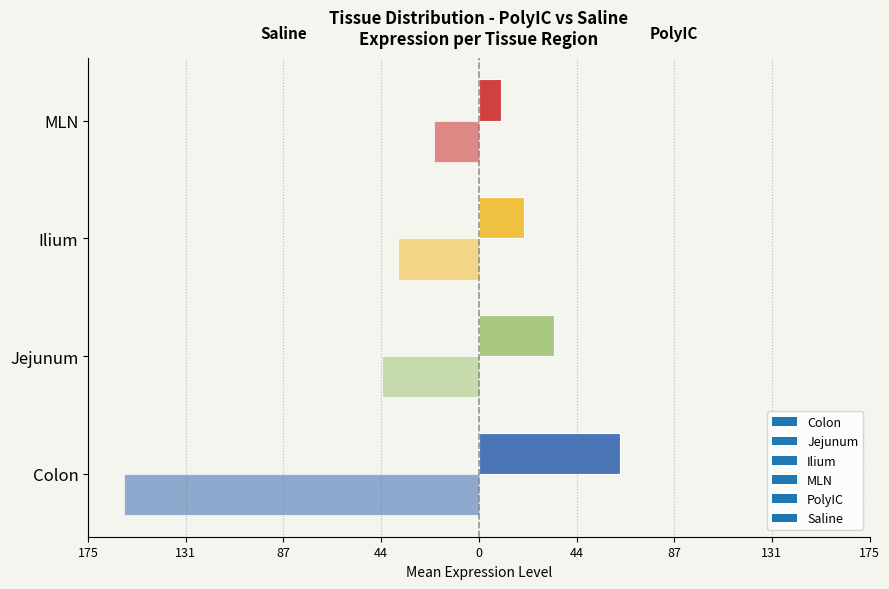

Rank the series at 10 from highest to lowest value.

Colon, Jejunum, Ilium, MLN